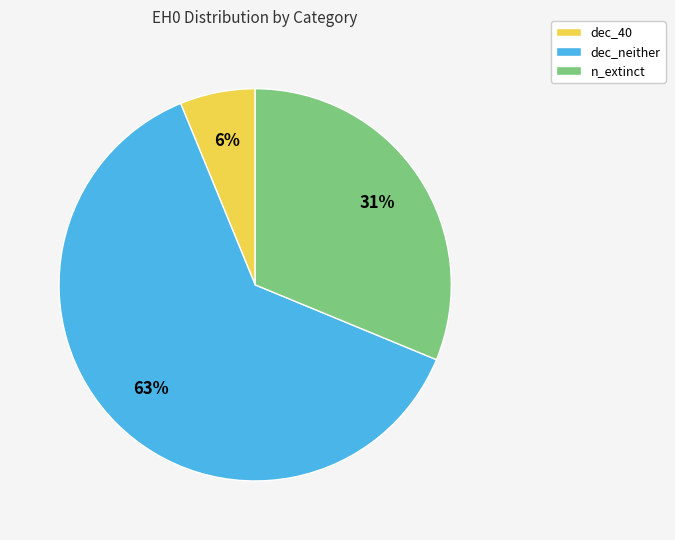

What is the majority slice?

dec_neither